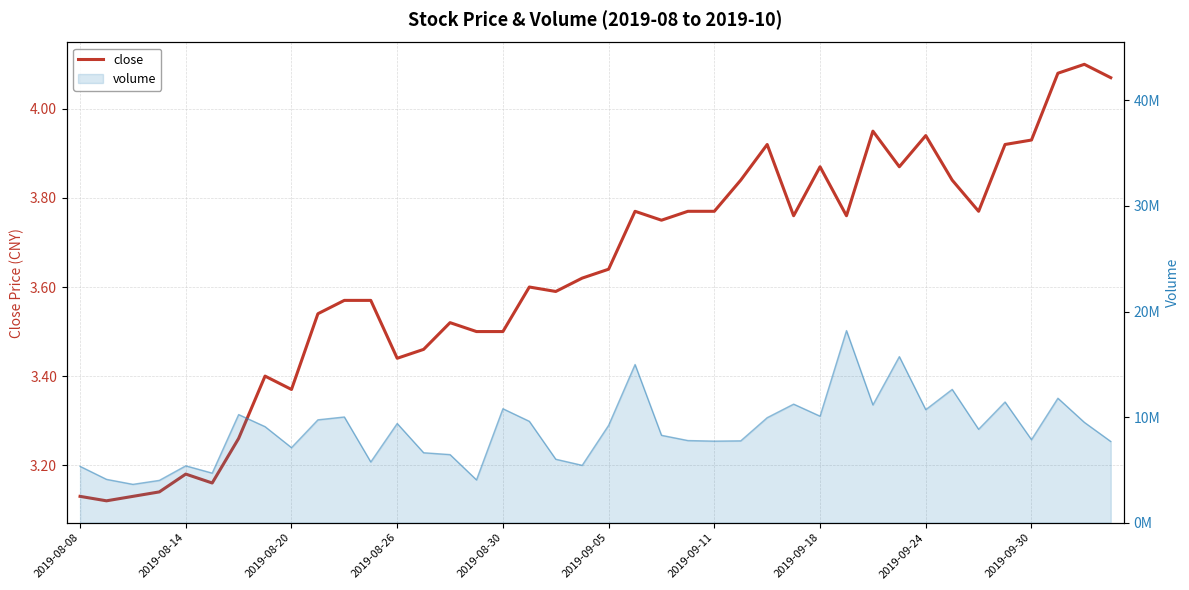

True or false: the data shows 0.9 at 2019-08-08.

False